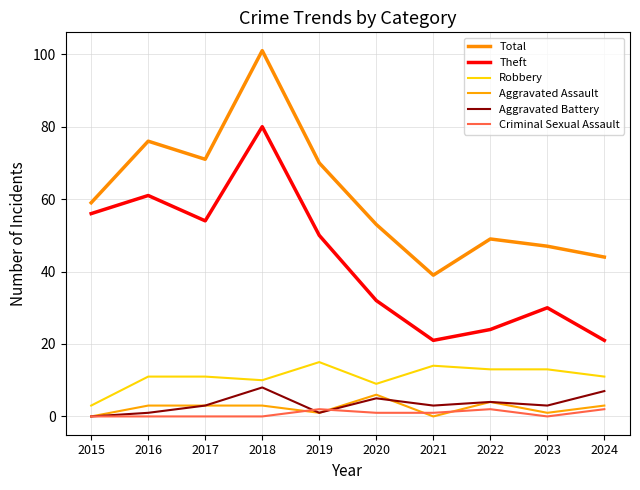

Which label corresponds to the largest value in the chart?

2018